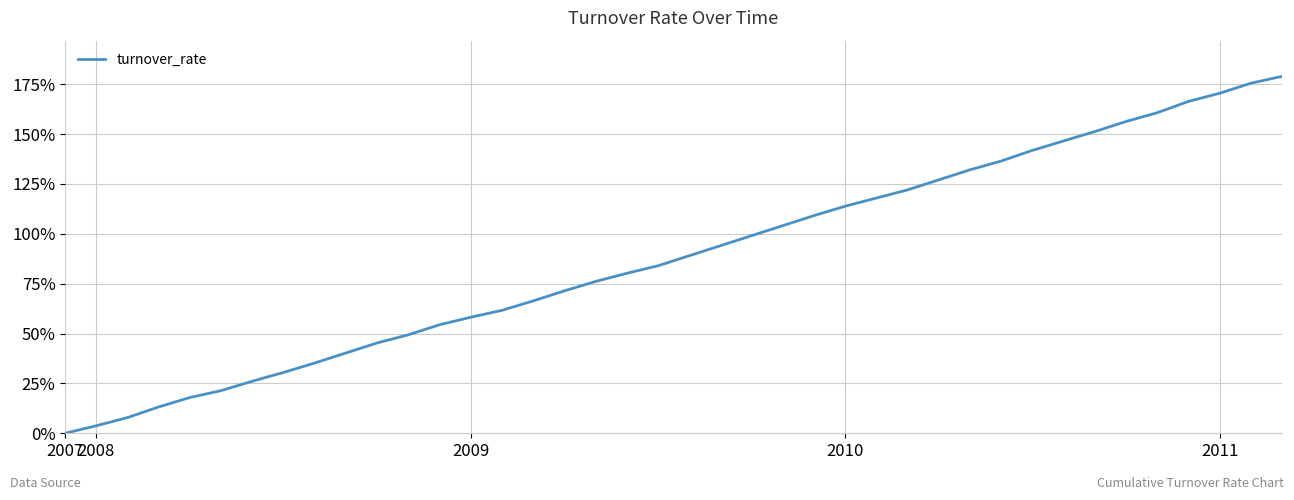

How many categories are shown in the chart?

40